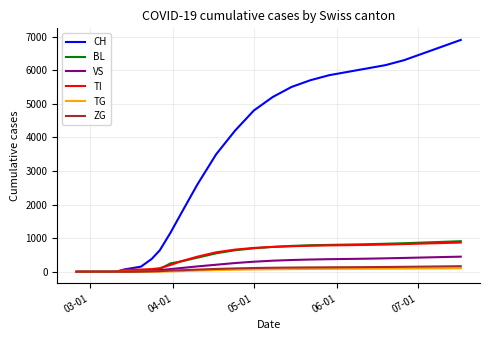

How many lines are shown in the chart?

6